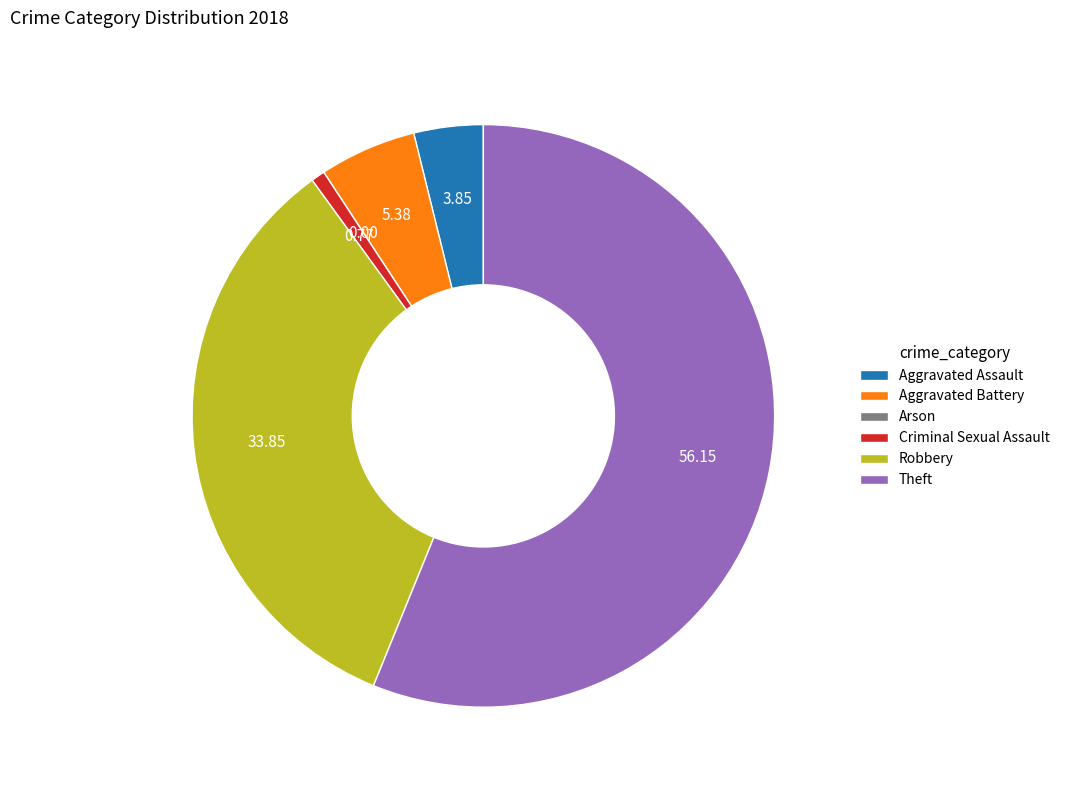

What is the majority slice?

Theft